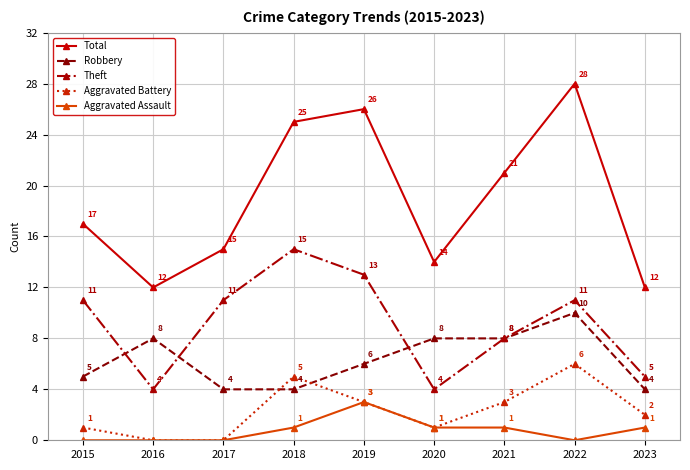

What is the value of the Aggravated Assault point at the 5th from the left?

3